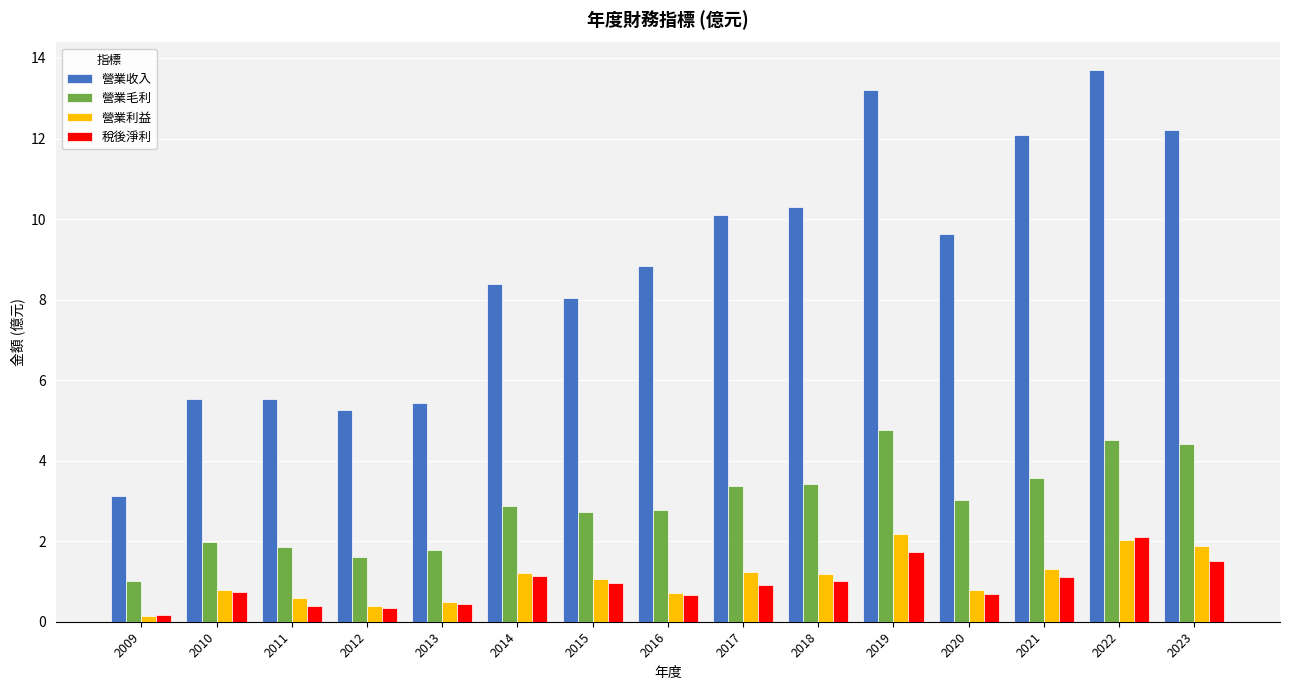

What is the maximum value for 營業收入?

13.7